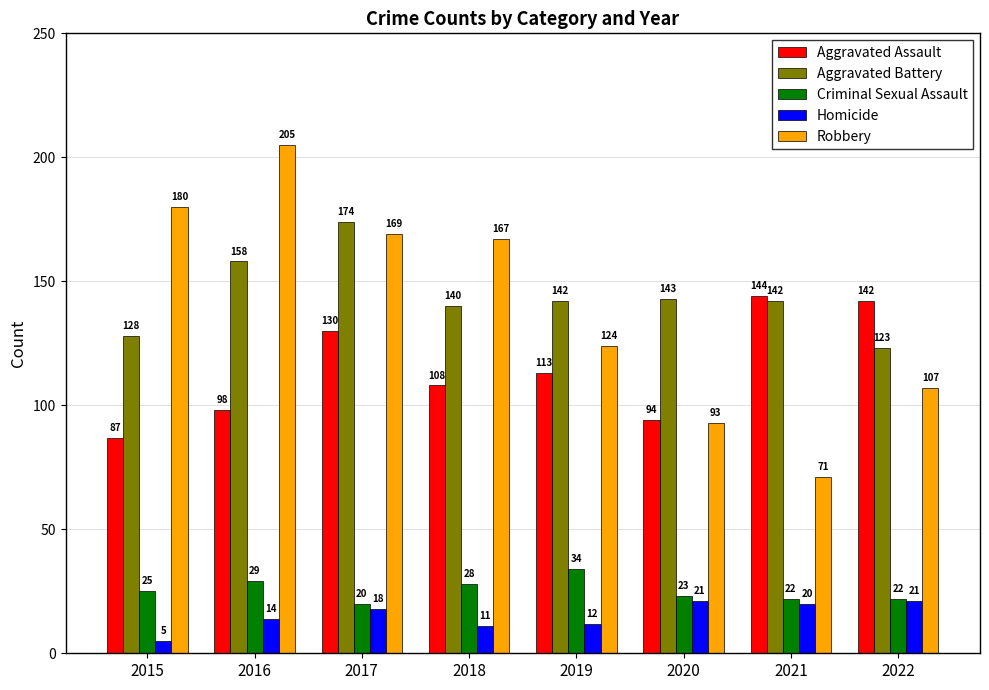

What is the difference between the highest and lowest values at 2021?

124